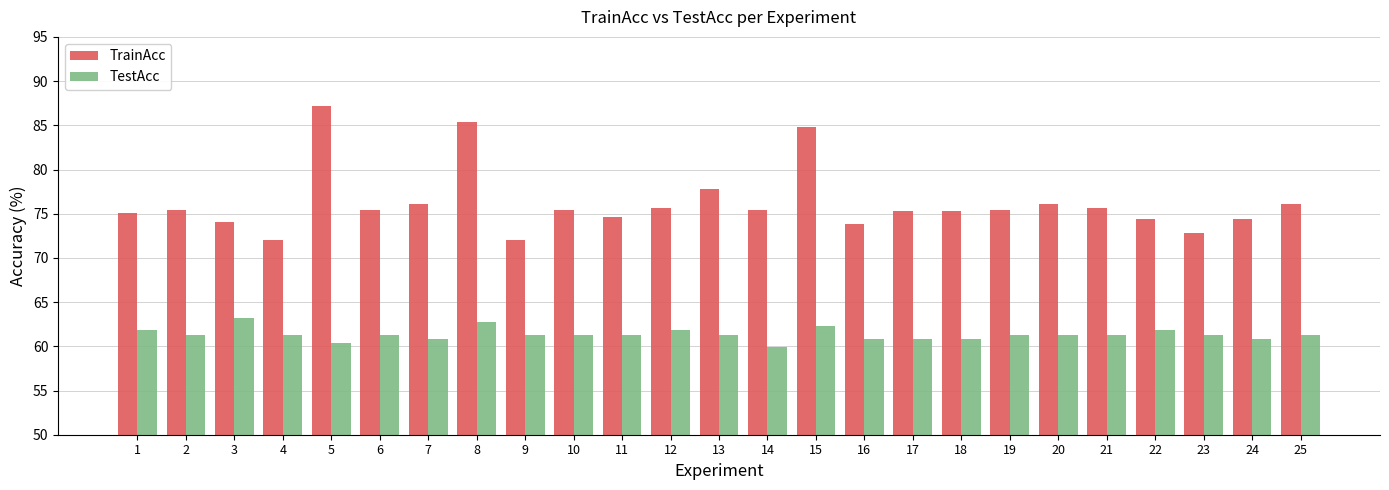

The TrainAcc series shows 75.4 at 10. True or false?

True